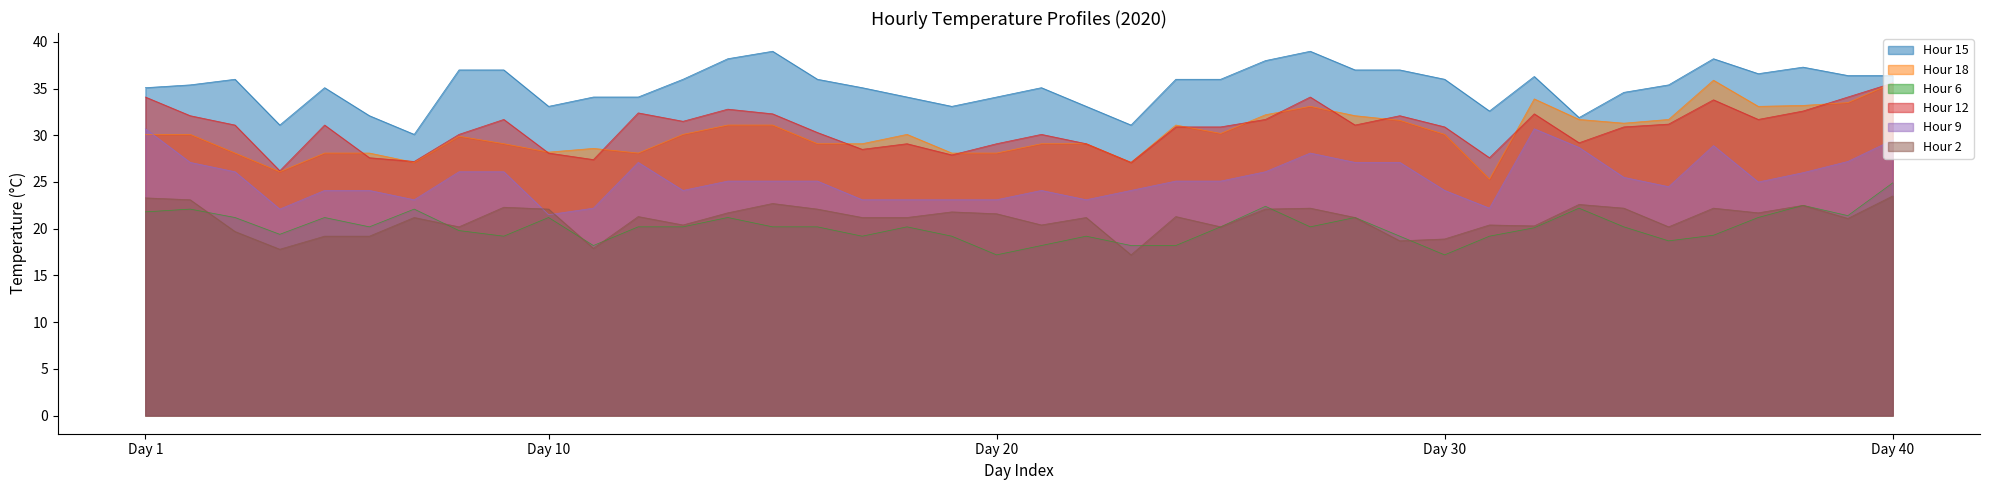

At which label does Hour 9 first exceed 25?

Day 1